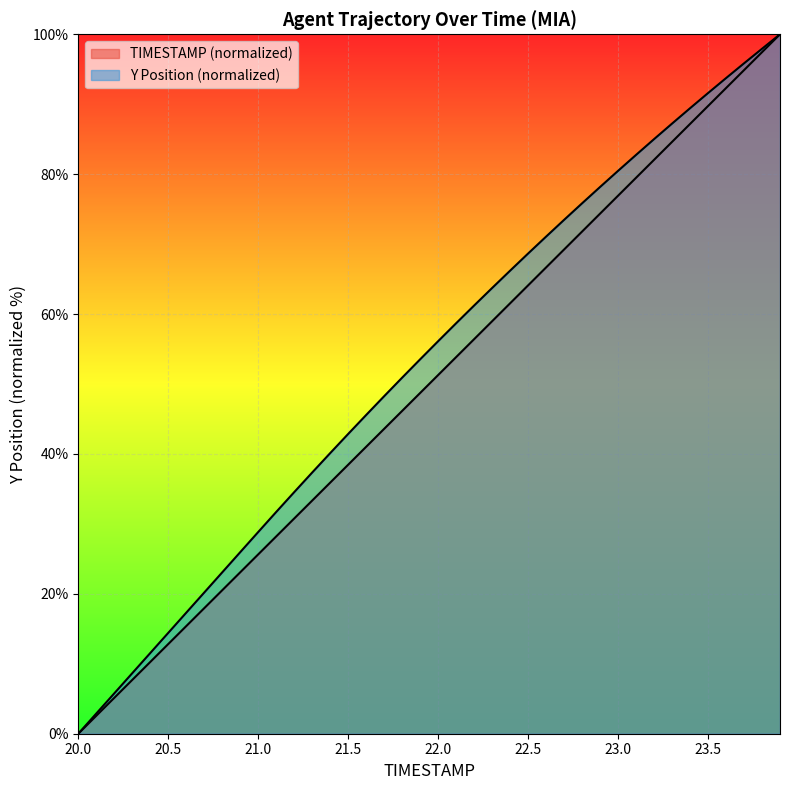

What is the label of the 20th point from the right?

22.0